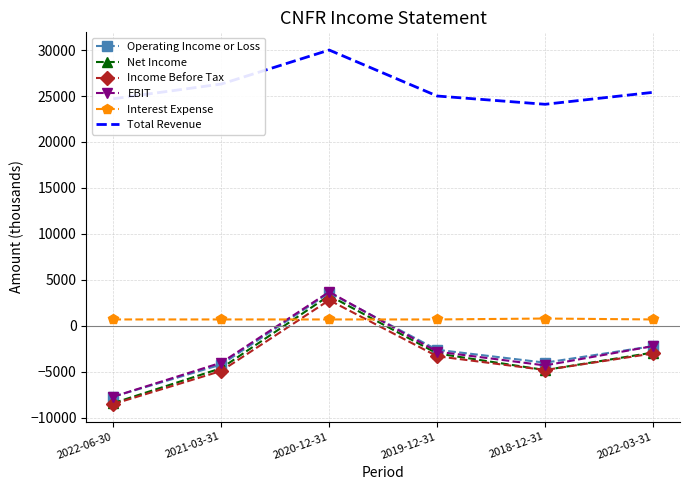

How many negative values does the Income Before Tax series have?

5